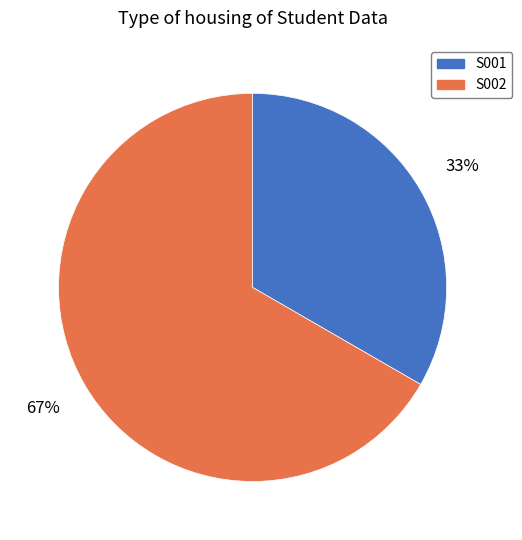

Do S001 and S002 together represent more than half of the pie?

Yes